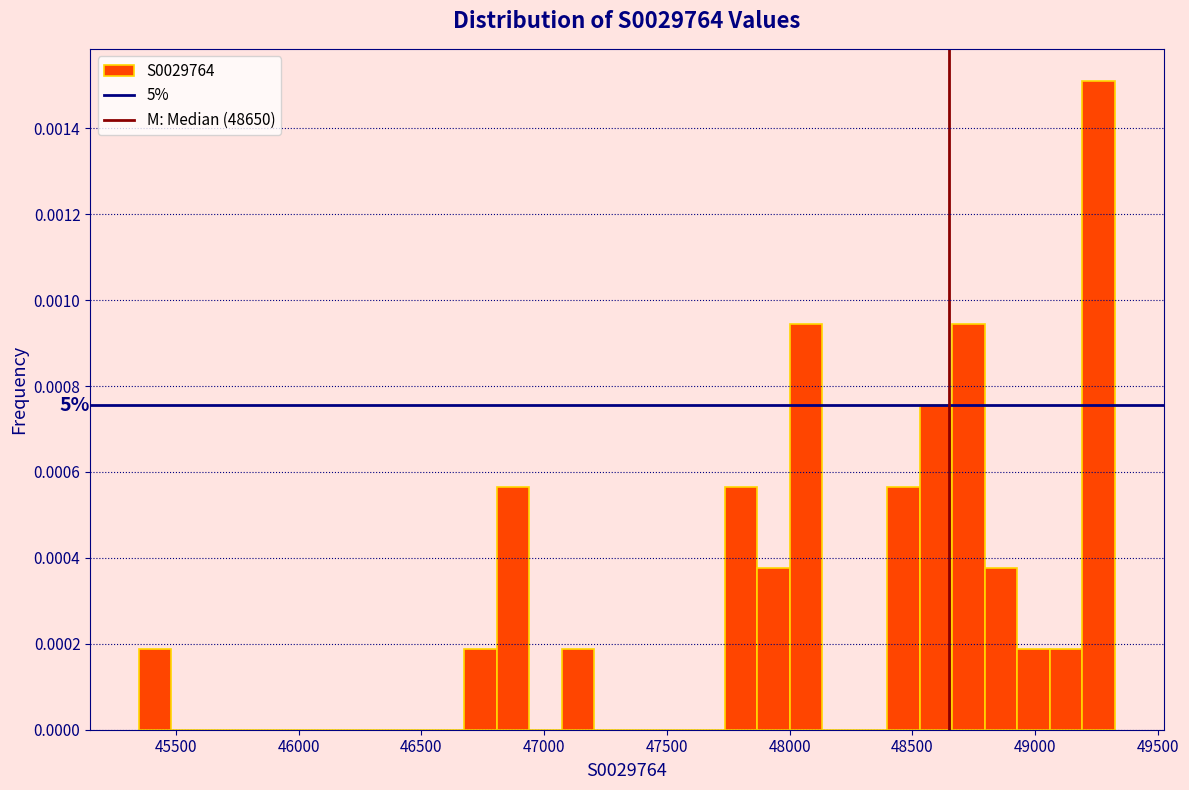

Around what value on the x-axis is the tallest bar? Give the approximate position of its centre, as read against the axis.

49250